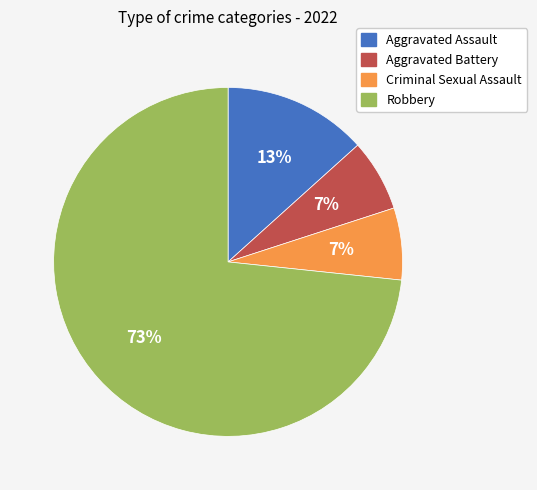

Which slice is the largest?

Robbery